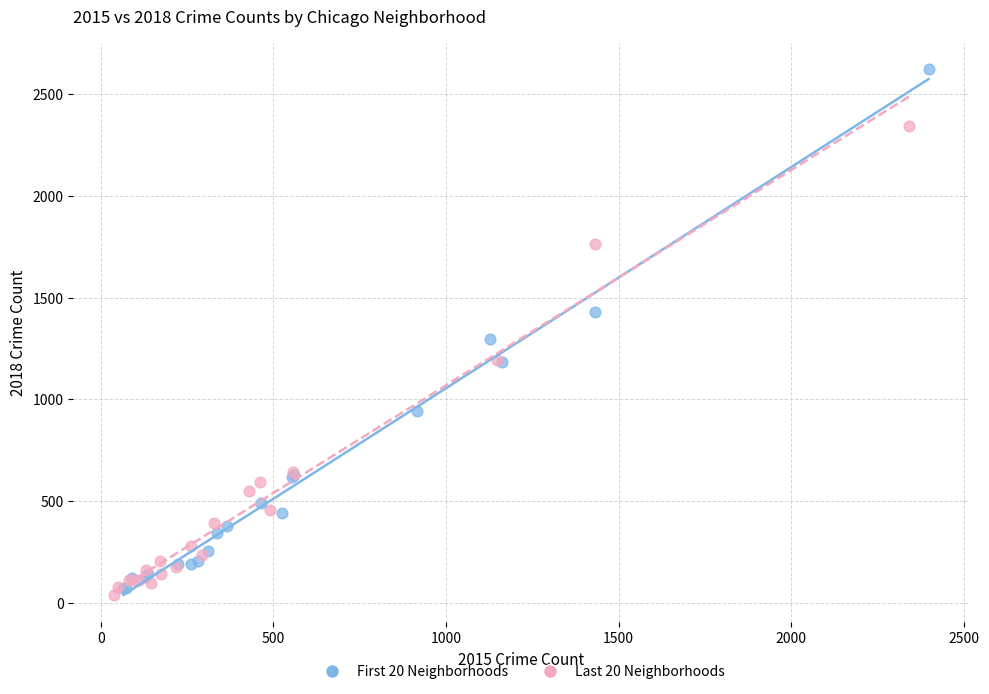

Which series reaches the maximum Y coordinate?

First 20 Neighborhoods